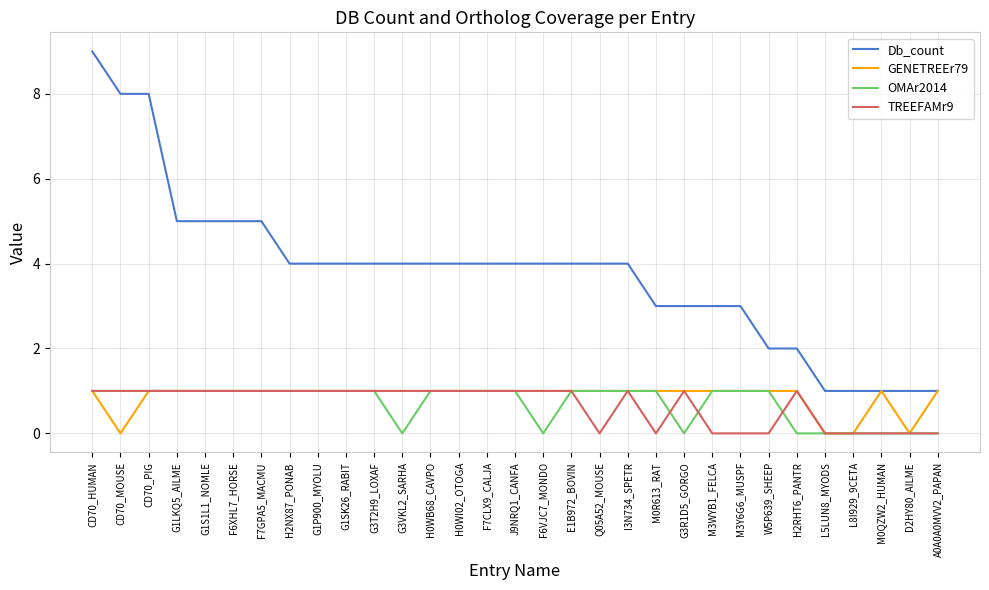

How many lines are shown in the chart?

4